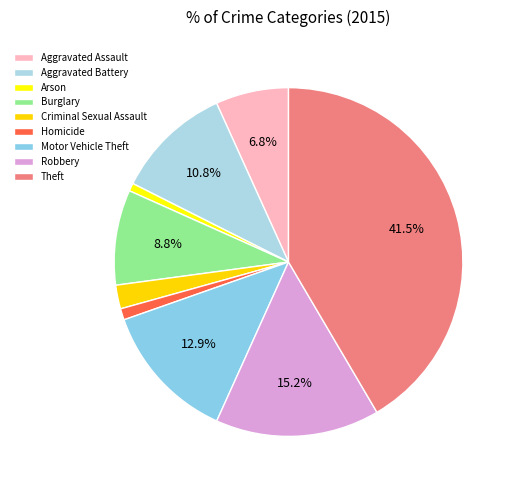

To the nearest percent, what is the difference between the Aggravated Battery and Robbery slice percentages?

4%